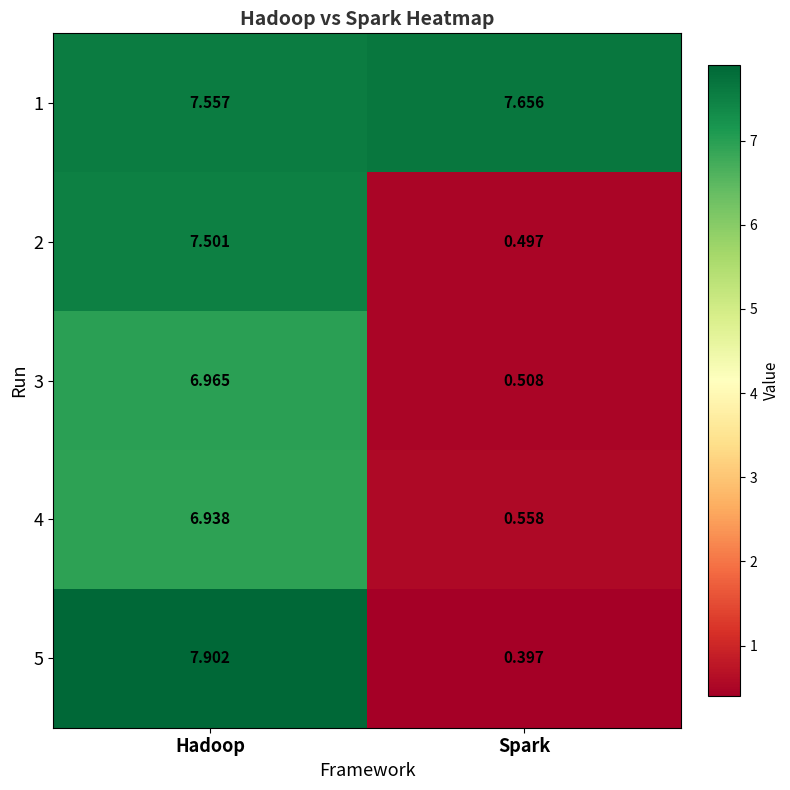

At which label does 4 first exceed 6?

Hadoop